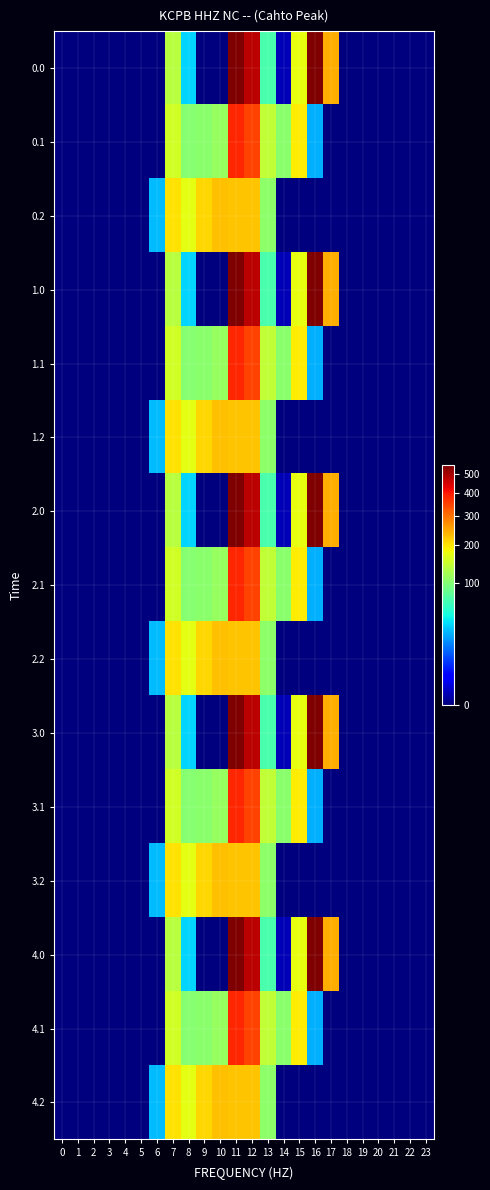

Between 19 and 5, which is larger?

19